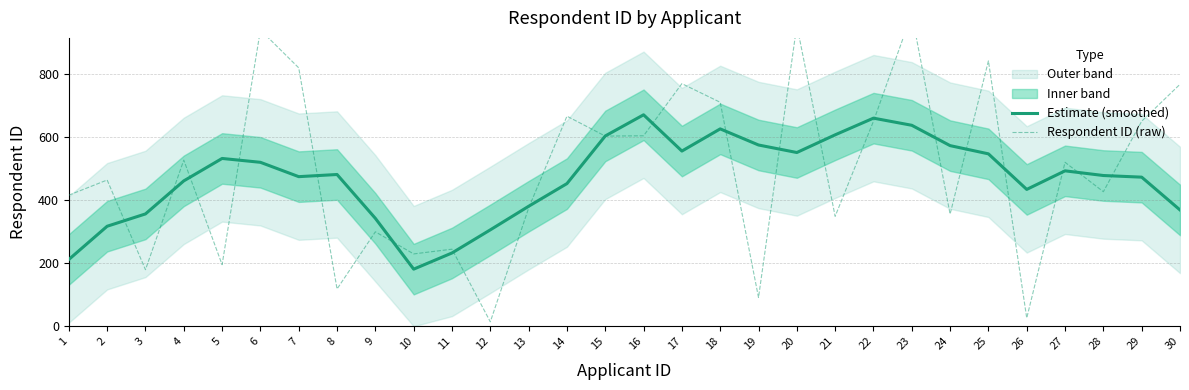

What is the sum of all Respondent ID (raw) values?

14770.0